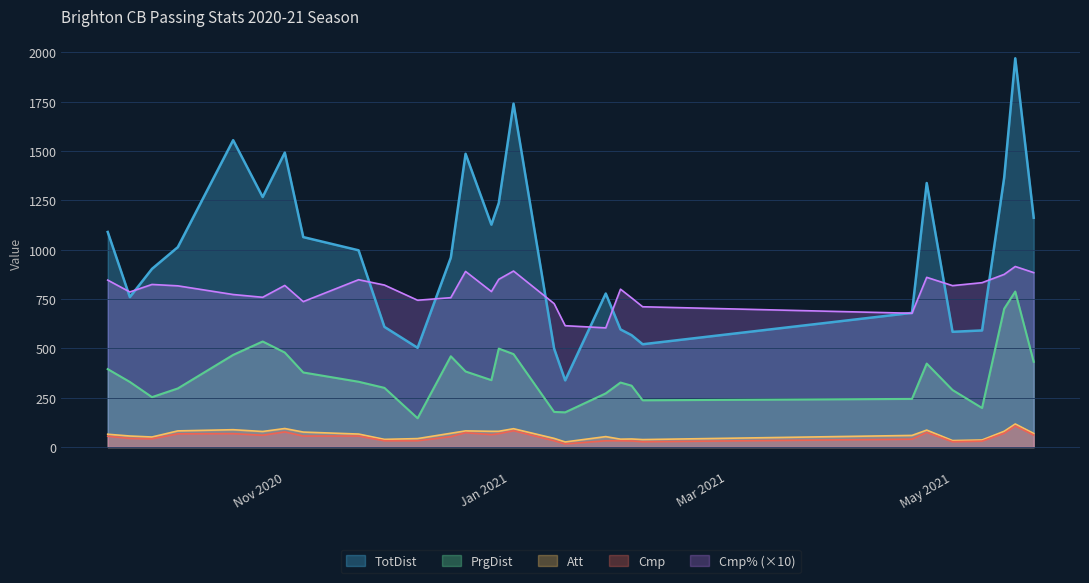

What position from the left is 2020-10-03?

4